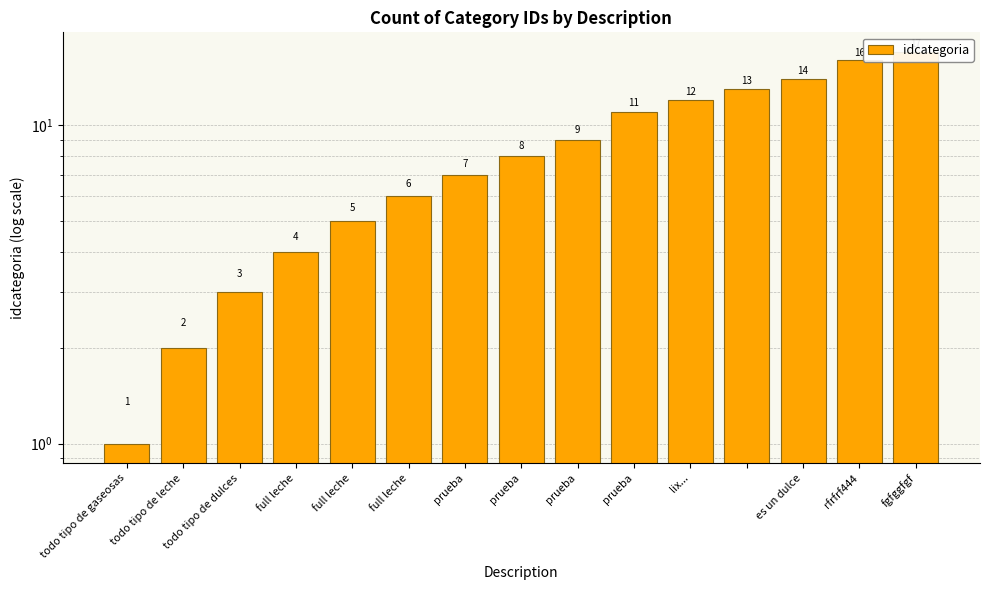

What is the change in value from todo tipo de leche to todo tipo de dulces?

+1